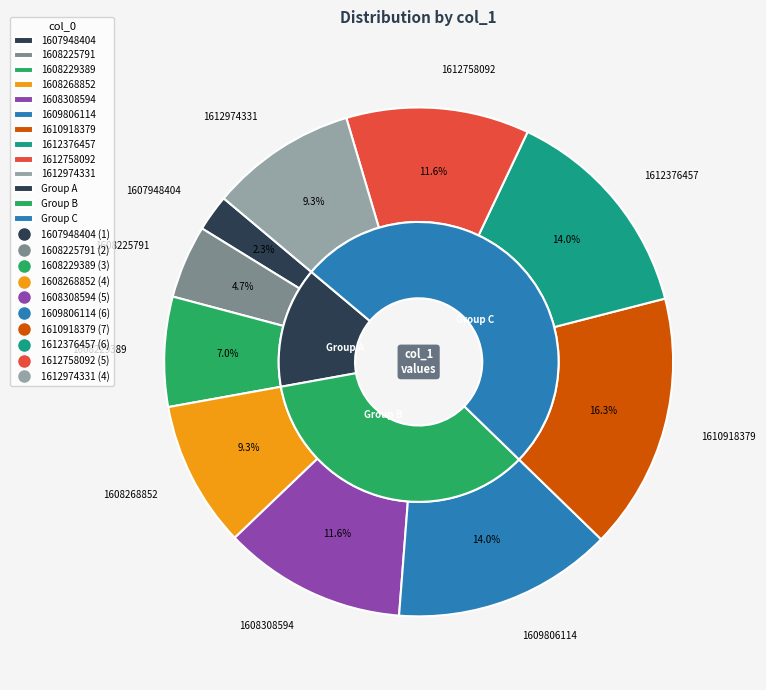

The 1608225791 slice represents 5% of the pie. True or false?

True